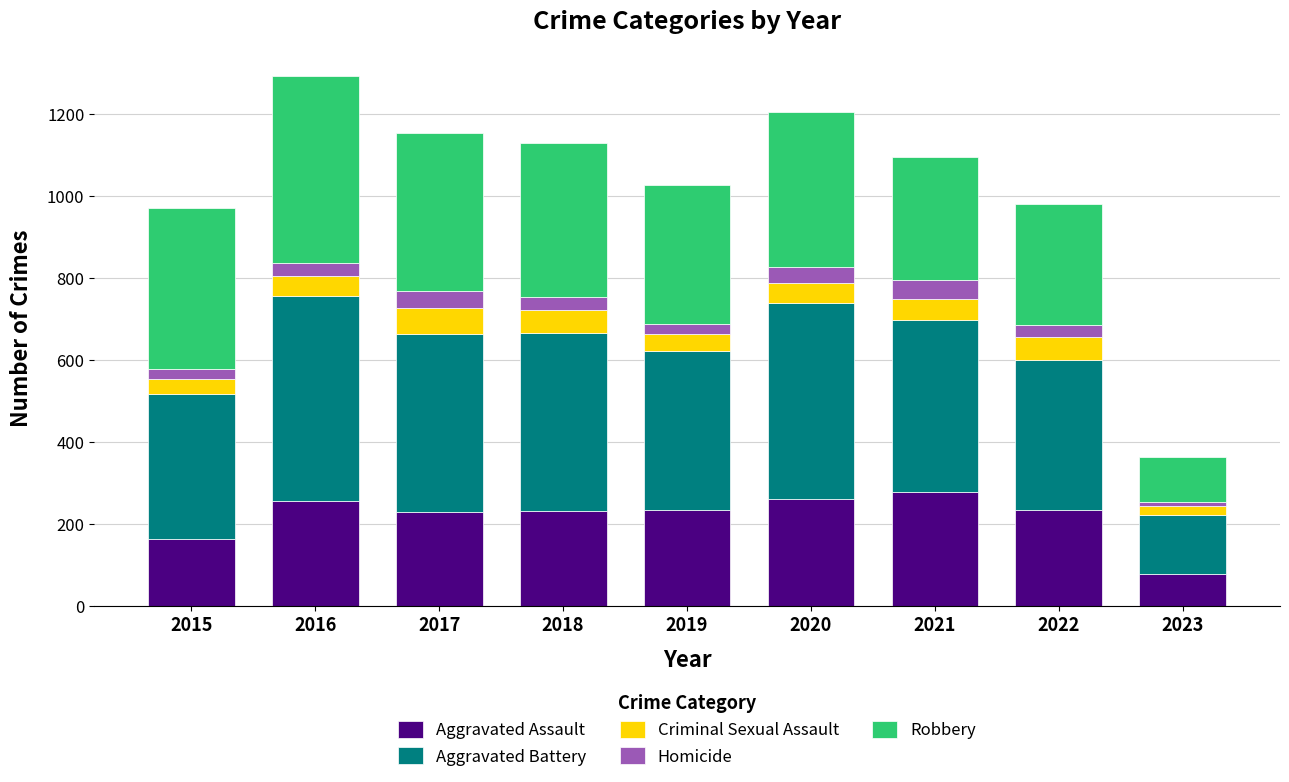

What is the average value of the Aggravated Assault series?

218